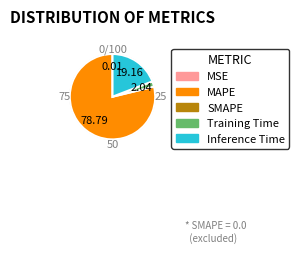

Is there a majority slice in this chart?

Yes